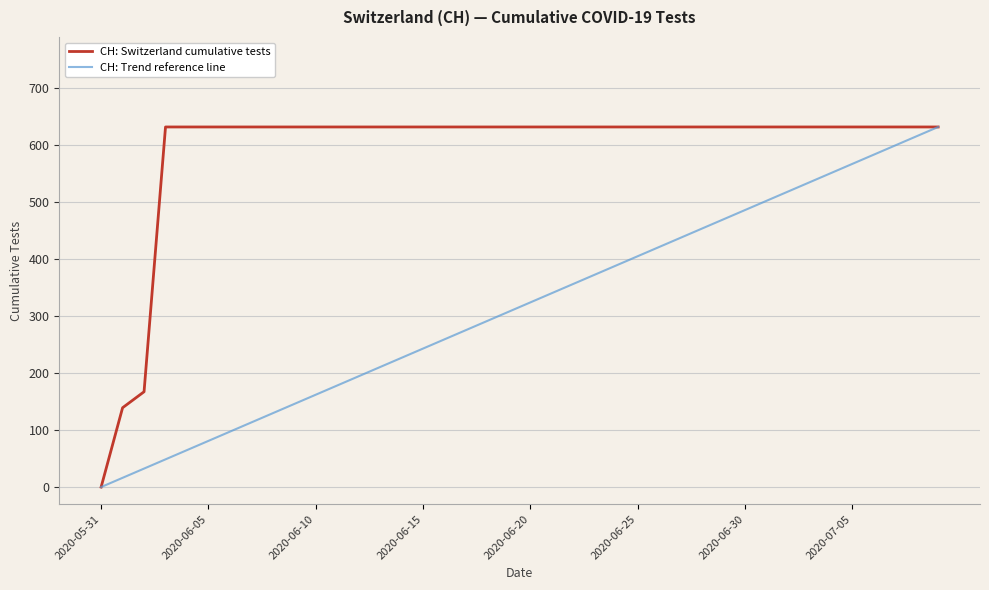

Rank the series by their average value, from lowest to highest.

CH: Trend reference line, CH: Switzerland cumulative tests